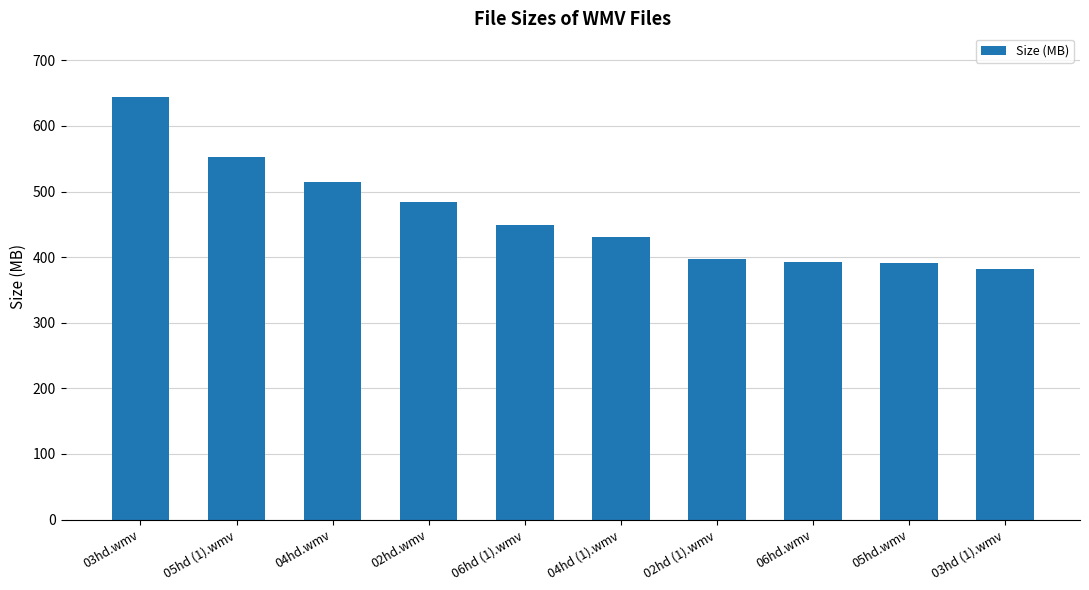

What is the value of the 9th bar from the left?

391.6